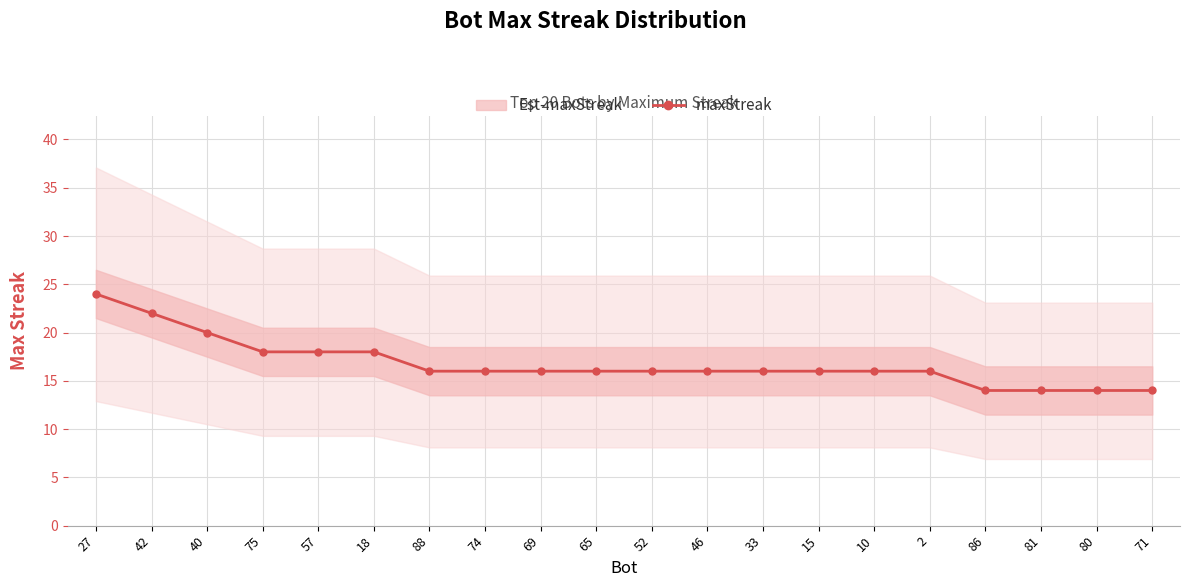

Reading left to right, transcribe all the data shown in this chart.

24	22	20	18	18	18	16	16	16	16	16	16	16	16	16	16	14	14	14	14